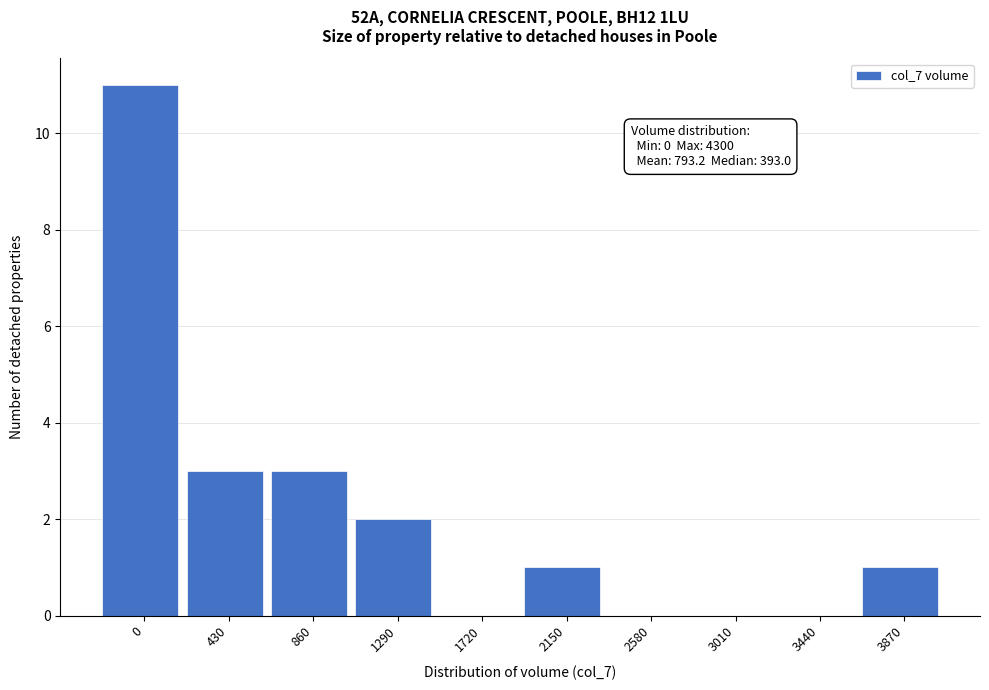

Reading left to right, transcribe all the data shown in this chart.

0=11	430=3	860=3	1290=2	1720=0	2150=1	2580=0	3010=0	3440=0	3870=1